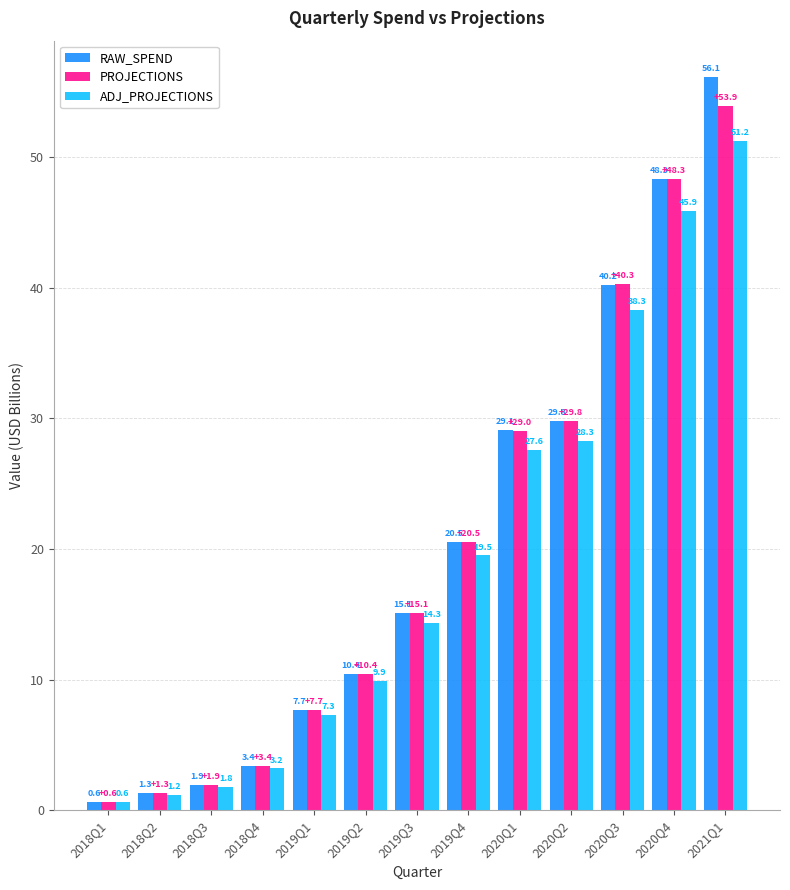

What is the minimum value for RAW_SPEND?

0.6